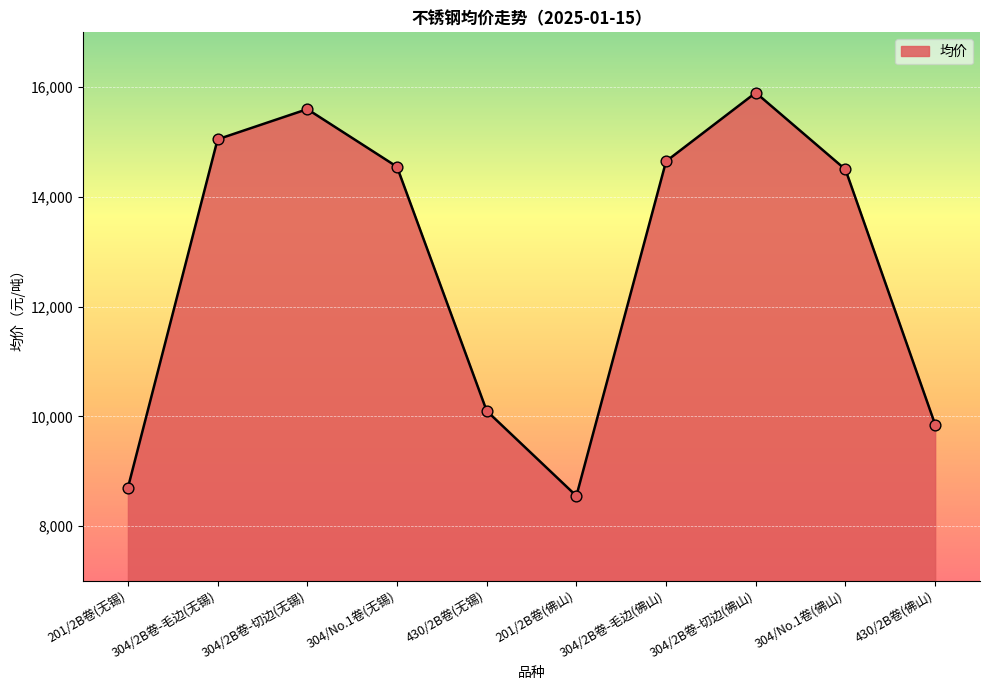

What is the change in value from 304/2B卷-毛边(无锡) to 430/2B卷(无锡)?

-4950